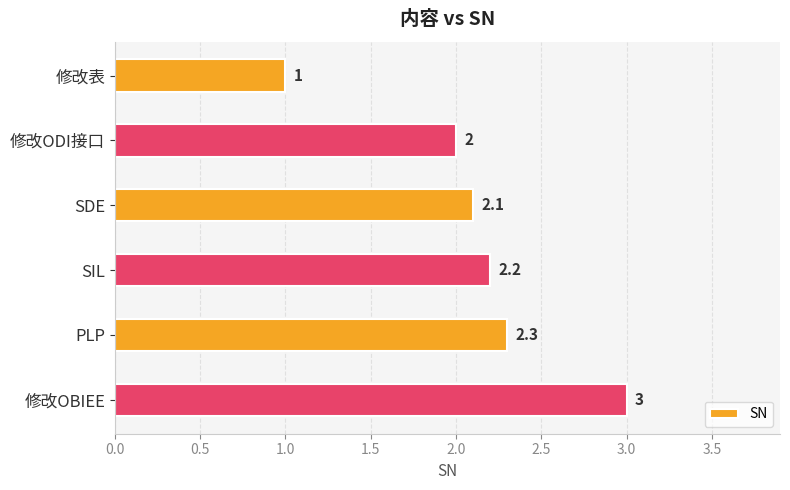

Does the chart contain stacked bars?

No